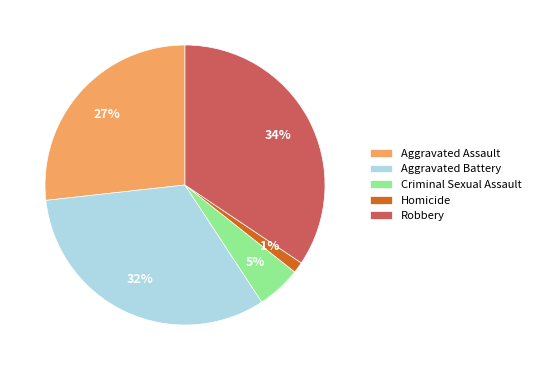

Is there any slice that represents more than half of the pie?

No